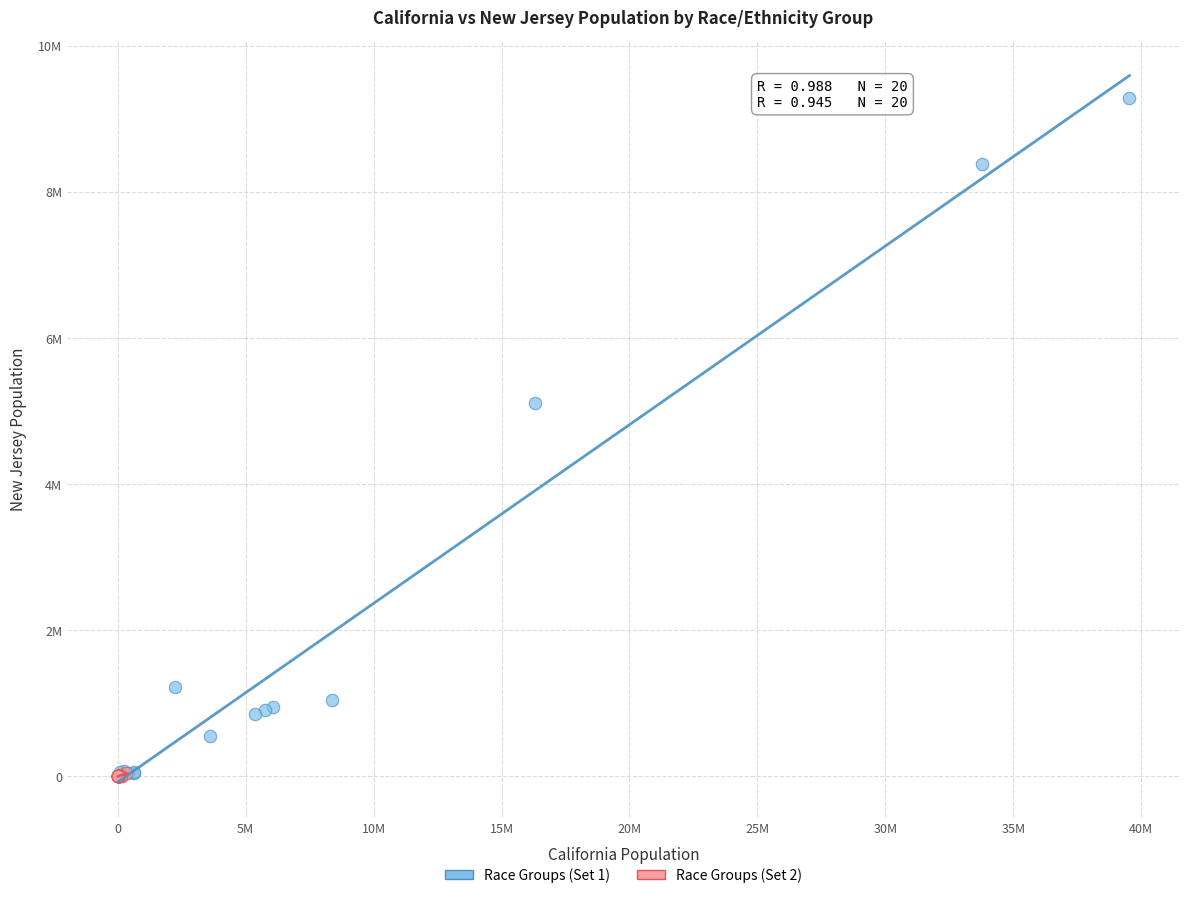

What are all the series names shown in the legend?

Race Groups (Set 1), Race Groups (Set 2)